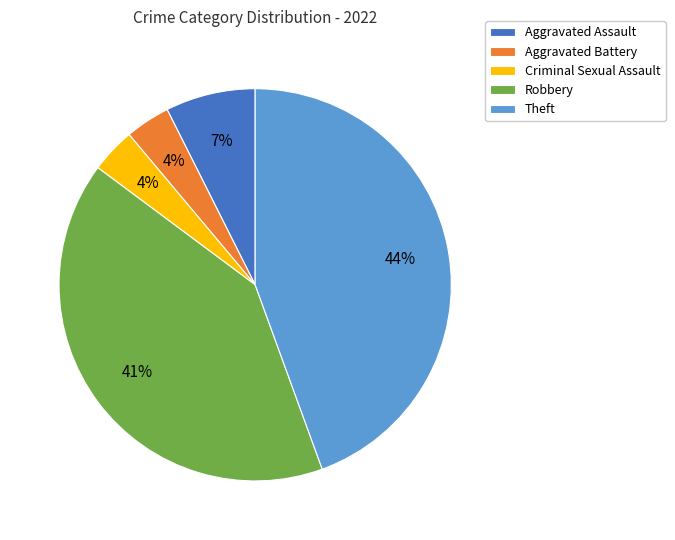

How many segments does this pie chart have?

5